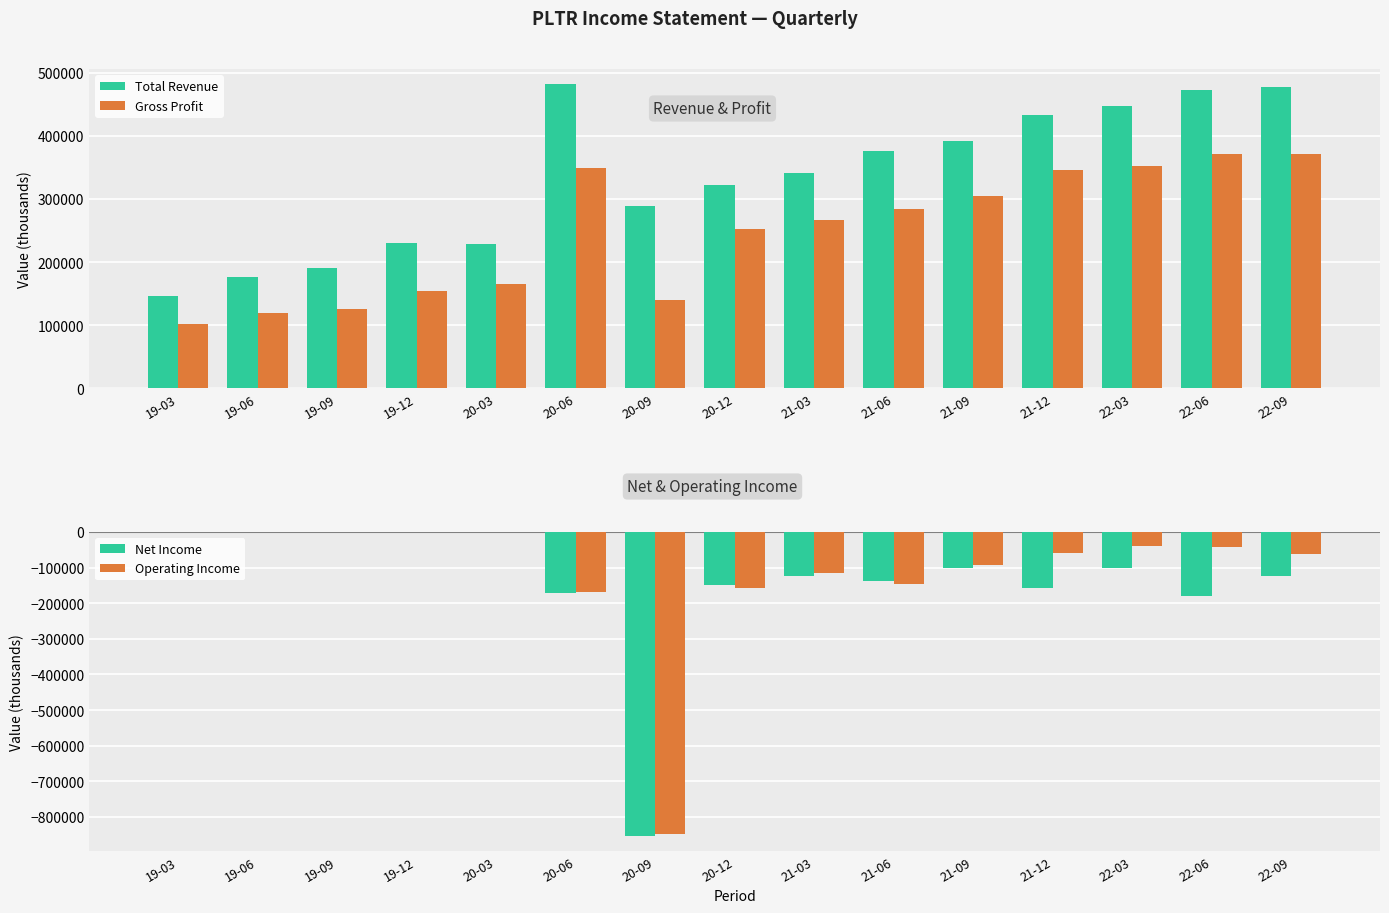

What is the label of the 8th bar from the left?

20-12